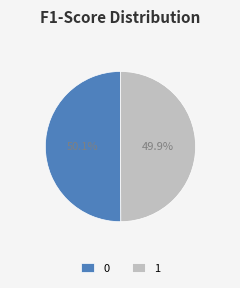

Is there any slice that represents more than half of the pie?

Yes